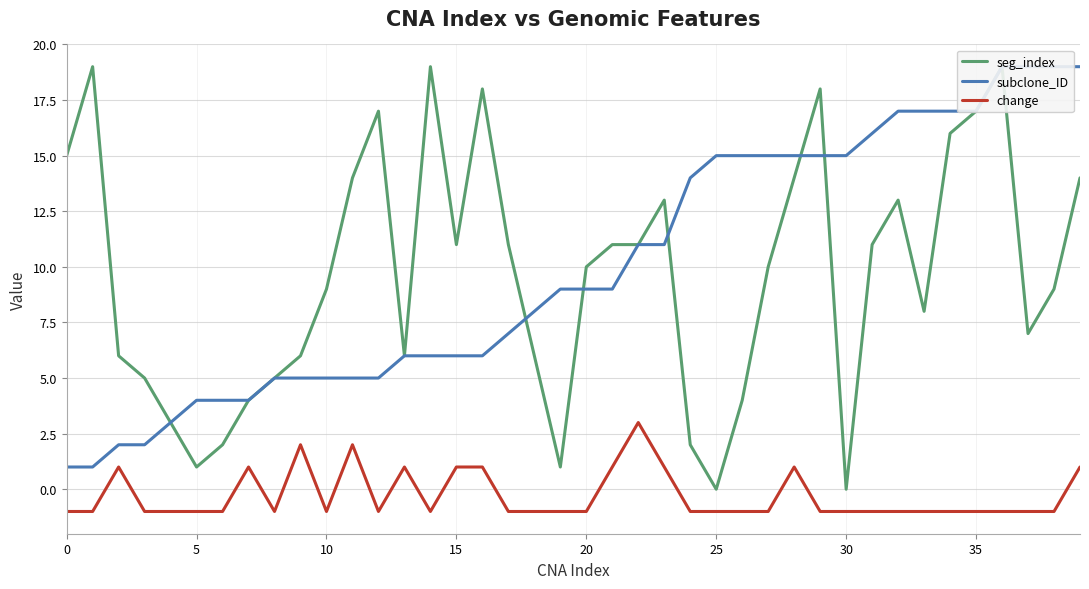

At which category is the sum across all series the highest?

36